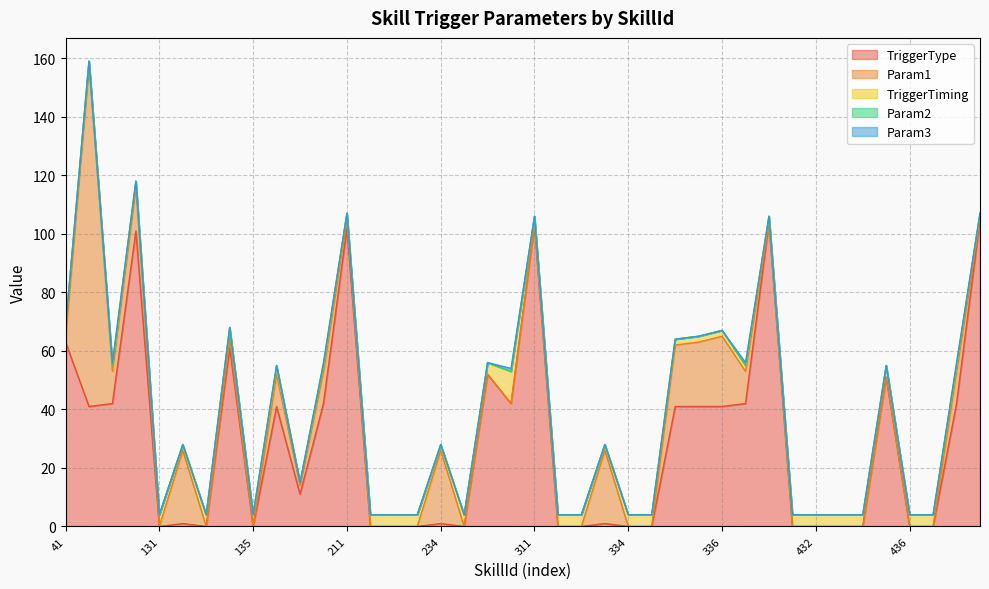

How many Param2 values are between 0 and 1?

40